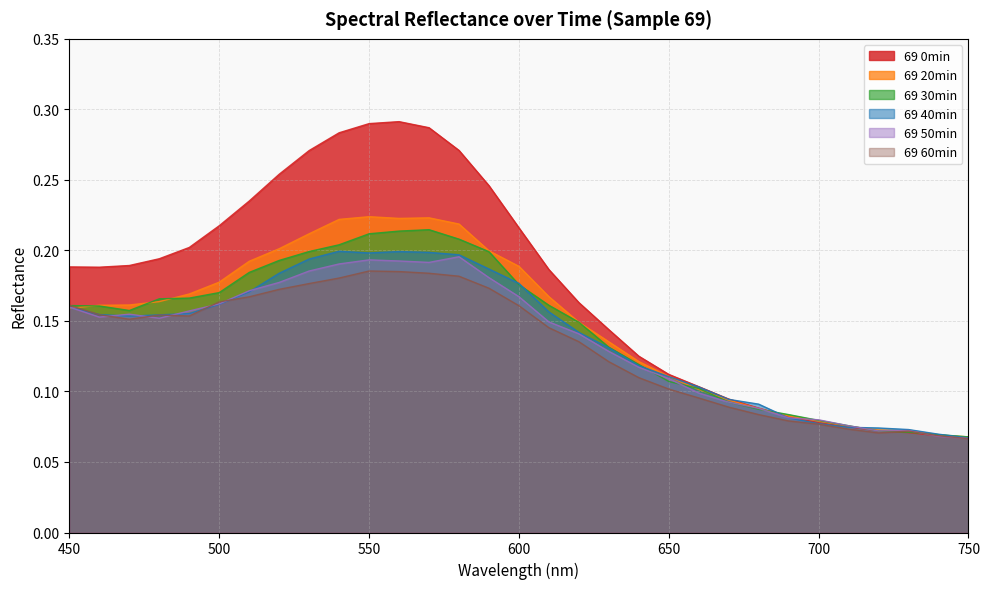

List the series in order of their peak value, highest first.

69 0min, 69 20min, 69 30min, 69 40min, 69 50min, 69 60min